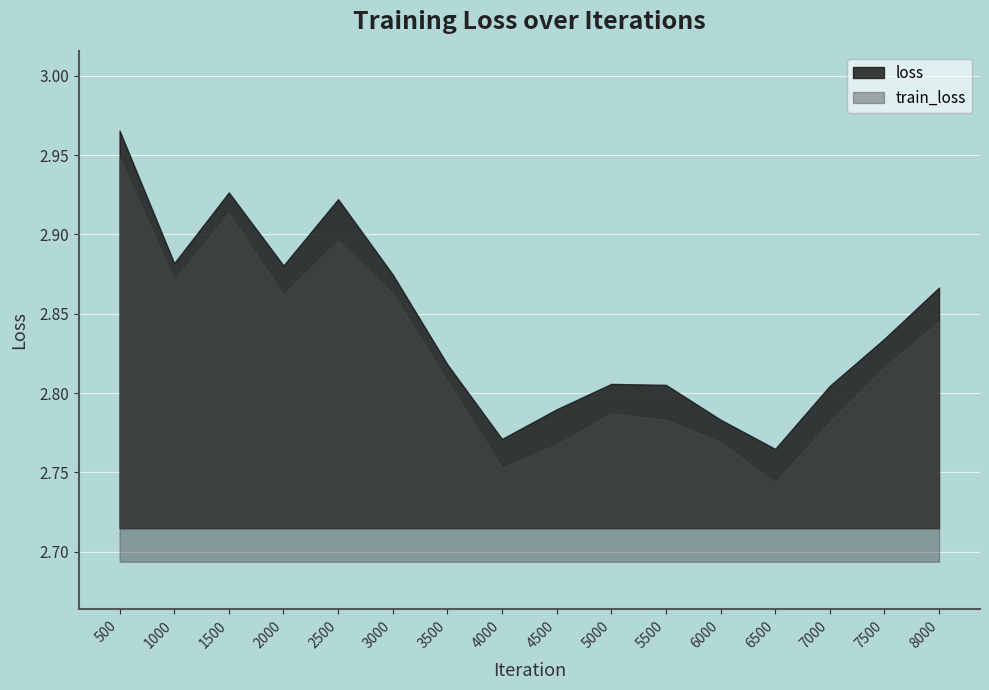

At which label is train_loss closest to 2?

6500